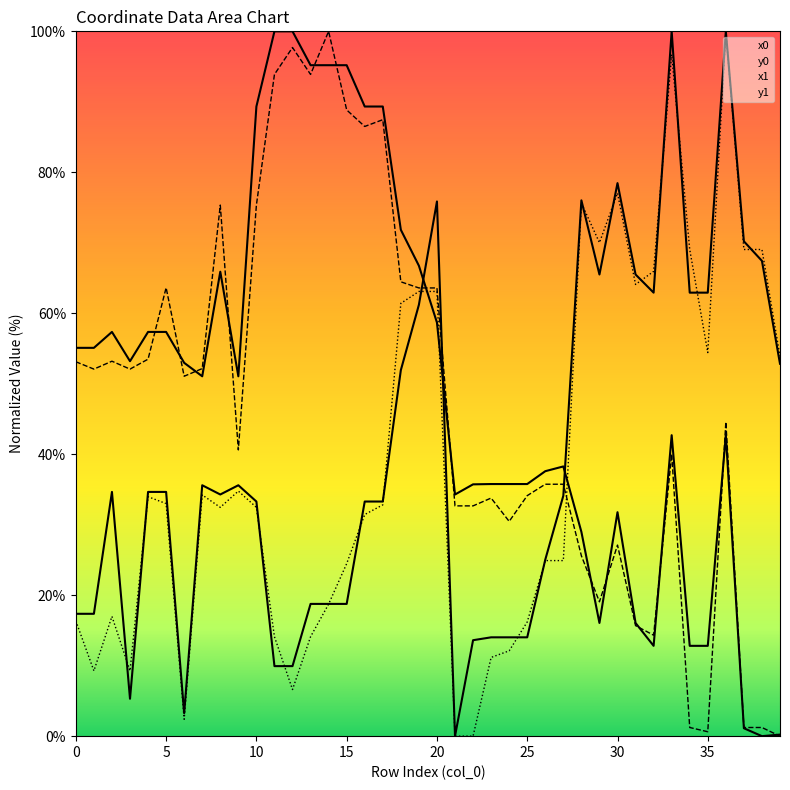

After their last crossing, which series has the higher values: y0 or x1?

y0